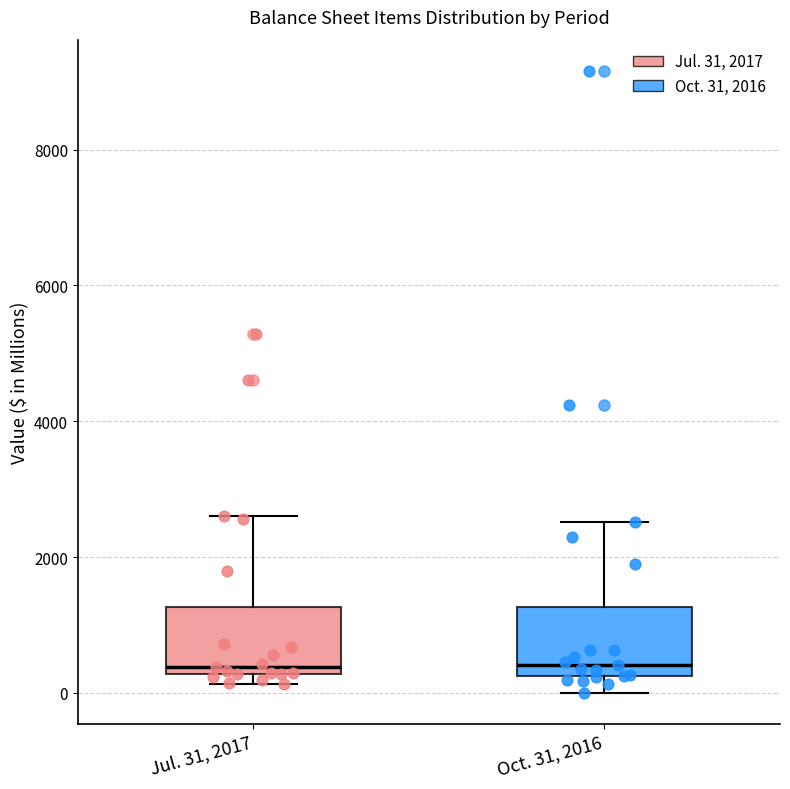

Reading left to right, read every box against the y-axis: the position of its median line, the range the box covers, and the ends of its whiskers. The values are not printed on the chart, so give them approximately, as read against the axis.

Jul. 31, 2017: median 400, box 200 to 1200, whiskers 200 (just below the box's lower edge) to 2600
Oct. 31, 2016: median 400, box 200 to 1200, whiskers 0 to 2600